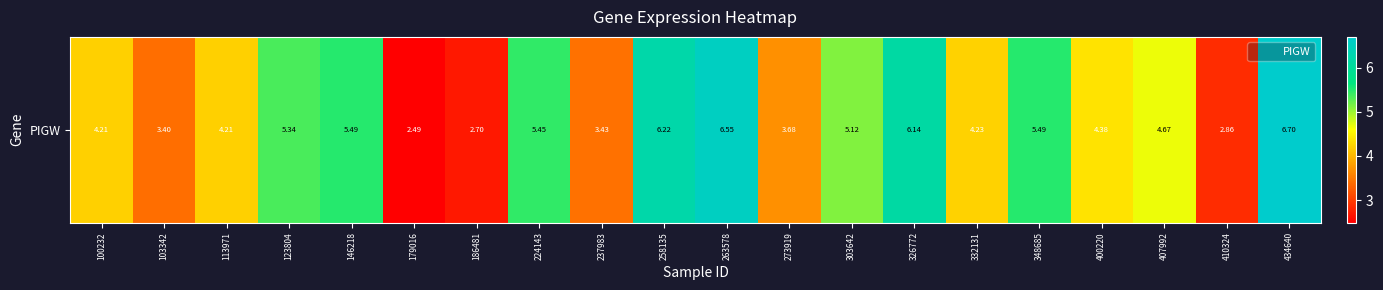

What is the sum of the values at 263578 and 348685?

12.0